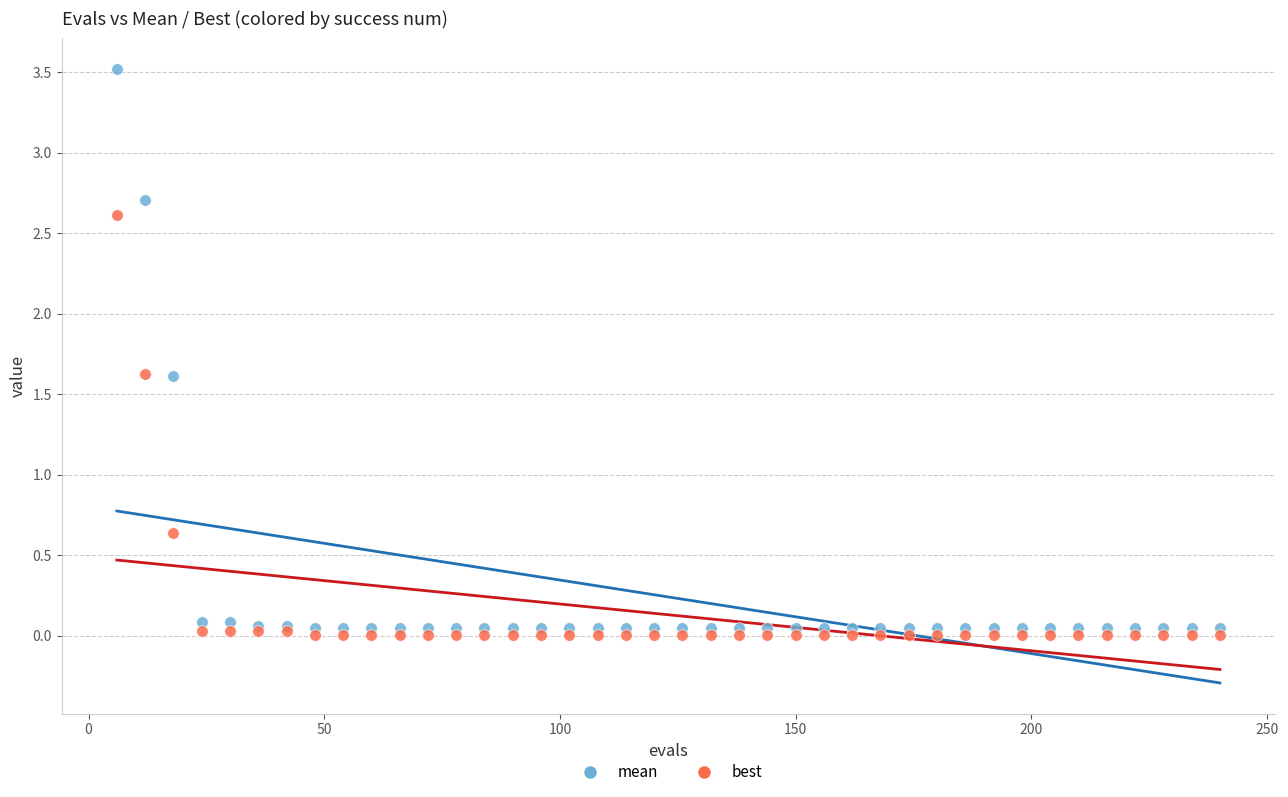

Which series has the largest Y range (max minus min)?

mean